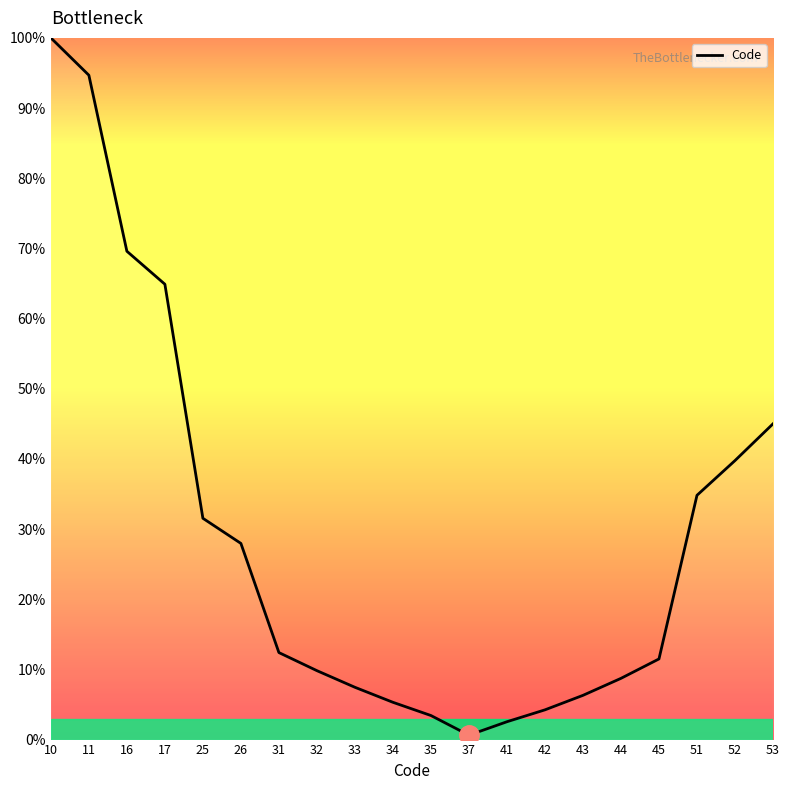

Reading left to right, what are all the values shown in this chart?

100.0	94.7	69.6	64.9	31.5	28.0	12.4	9.8	7.5	5.3	3.4	0.6	2.5	4.2	6.3	8.7	11.5	34.8	39.8	45.0